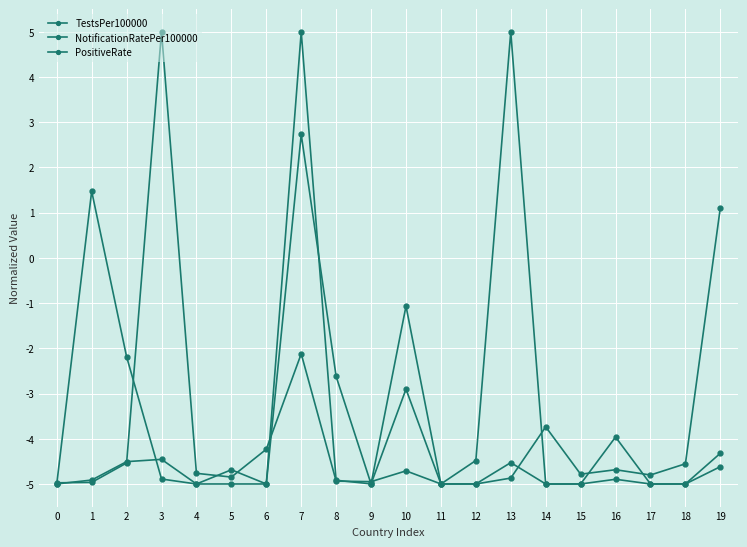

In PositiveRate, how many points are lower than both neighbors (excluding endpoints)?

2